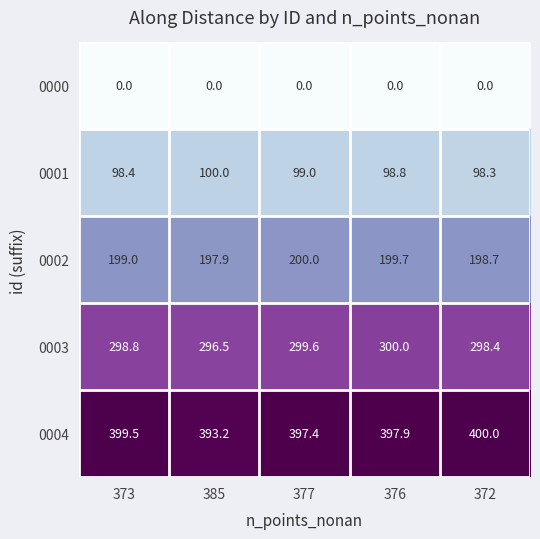

Count the number of data series in this chart.

5